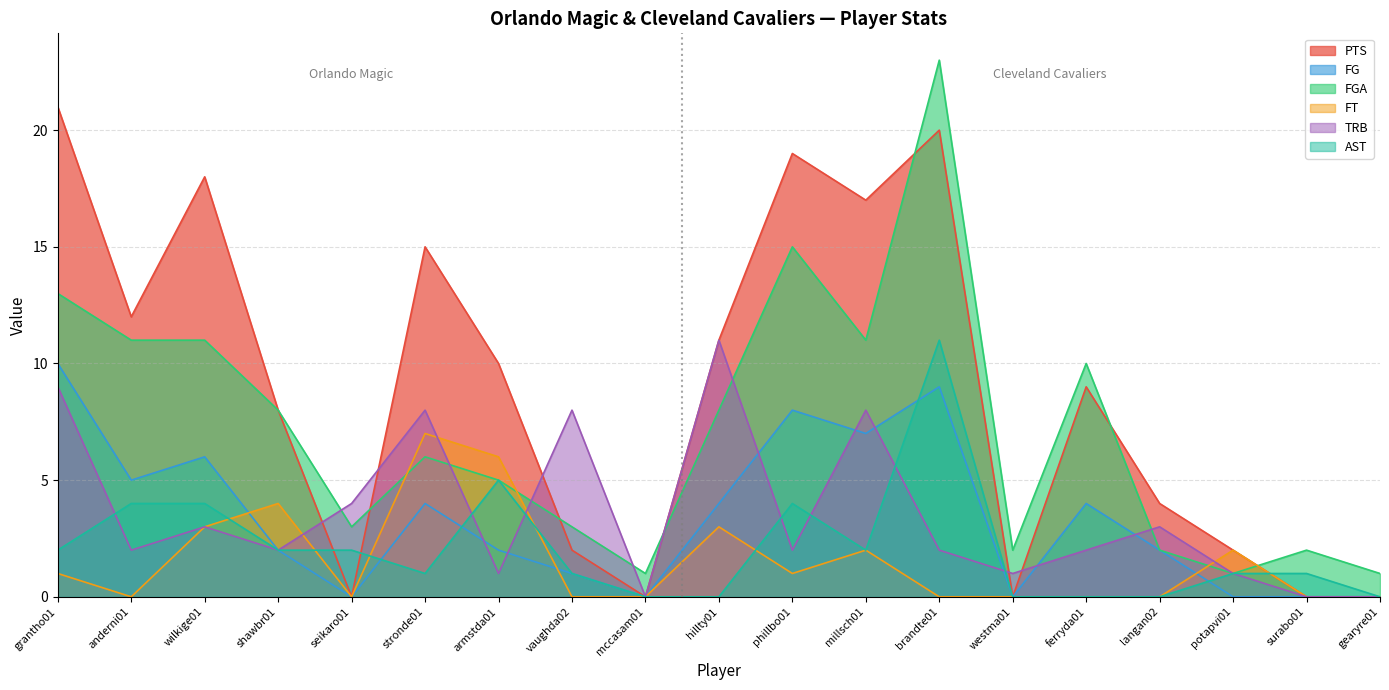

Which series changed the most between phillbo01 and potapvi01?

PTS